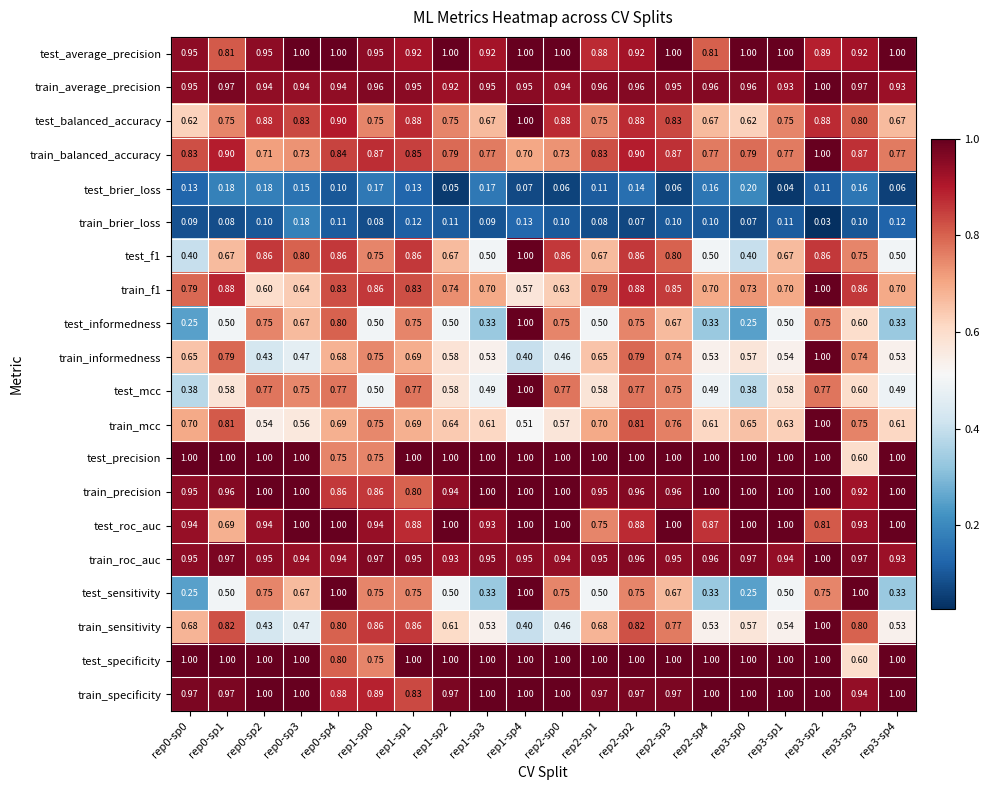

At how many categories does at least one series exceed 0?

20